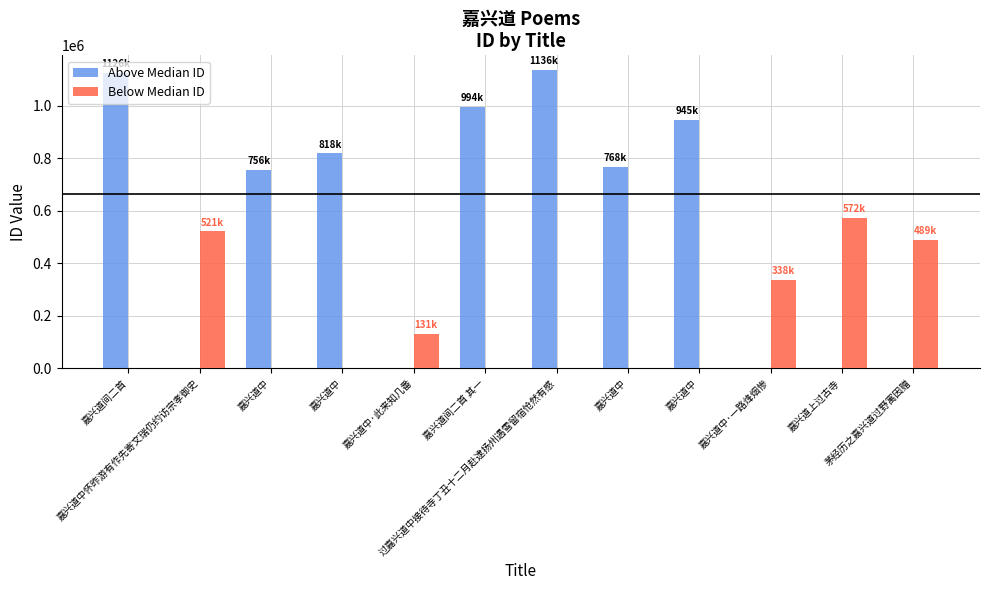

Between 嘉兴道中 and 嘉兴道间二首, which is larger?

嘉兴道间二首